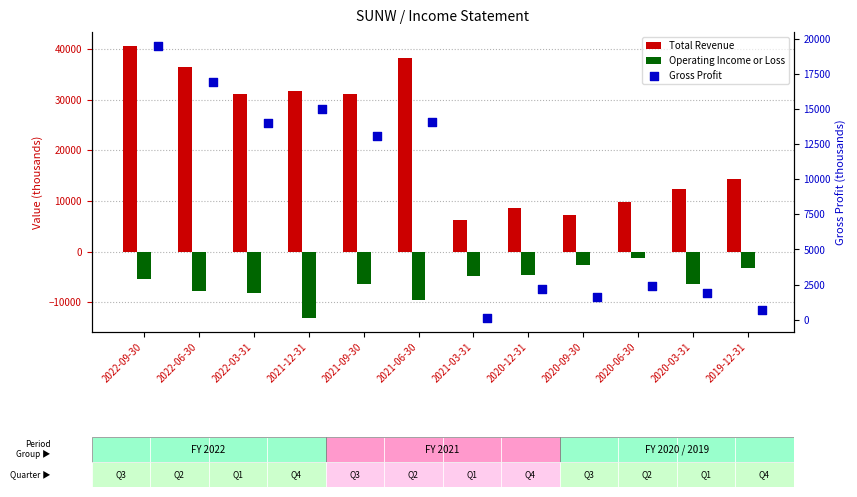

Which series reaches the maximum Y coordinate?

Total Revenue